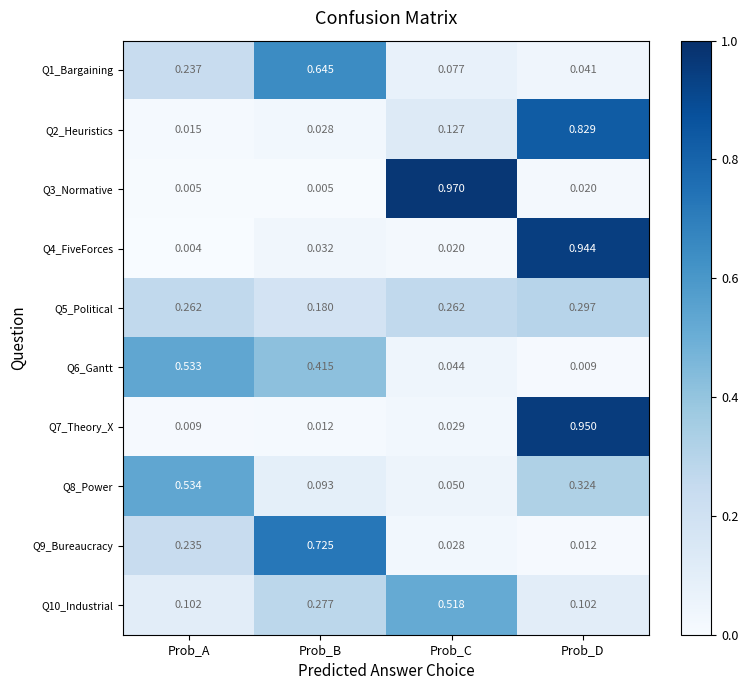

Which category has the highest value in the Q3_Normative series?

Prob_C